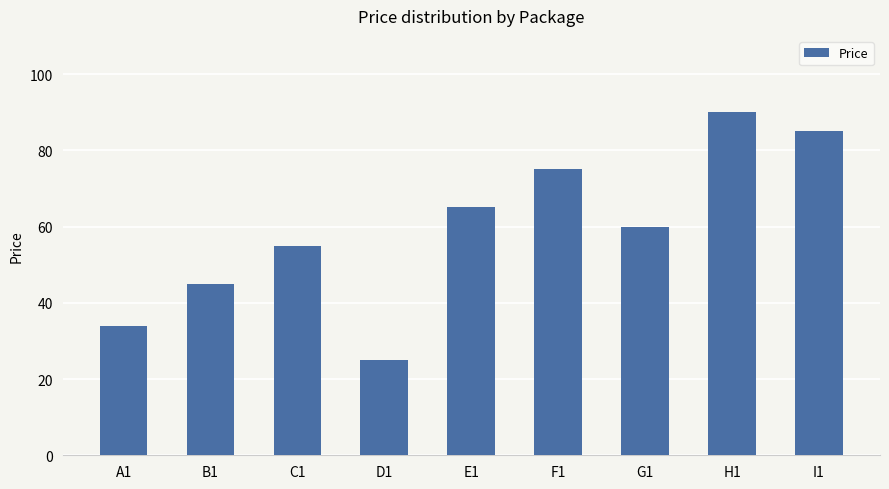

What is the average value?

59